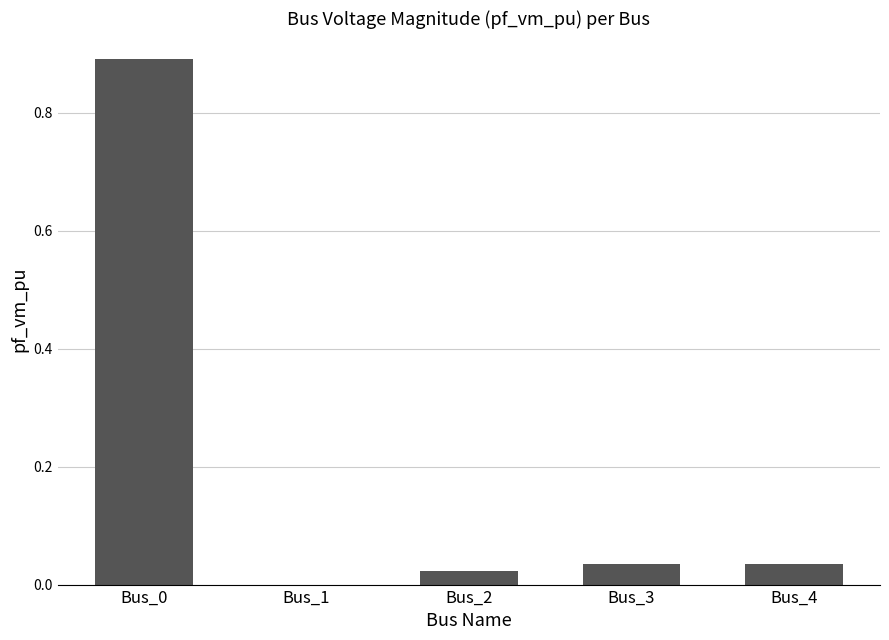

Count the number of categories in the chart.

5